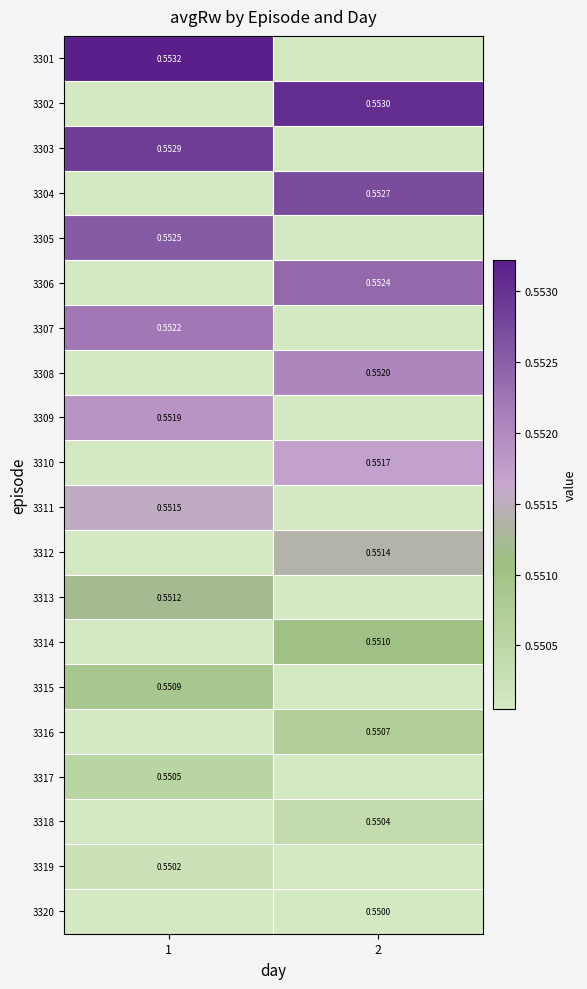

List the series in order of their overall mean, highest first.

3301, 3302, 3303, 3304, 3305, 3306, 3307, 3308, 3309, 3310, 3311, 3312, 3313, 3314, 3315, 3316, 3317, 3318, 3319, 3320